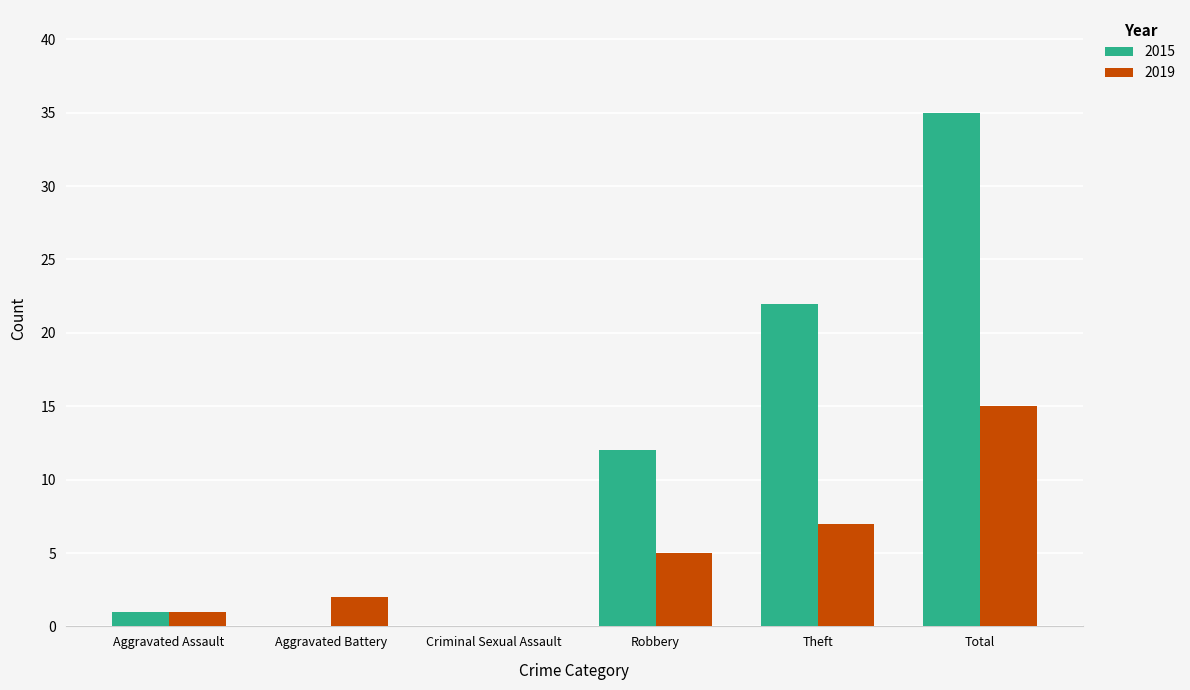

What are all the series names shown in the legend?

2015, 2019